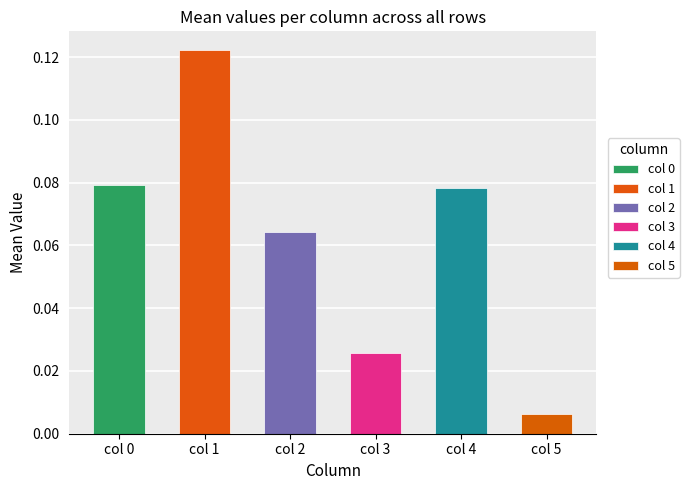

Reading left to right, list all the values displayed in this chart.

0: 0.1	0.1	0.1	0.1	0.1	0.1	0.1	0.1	0.1	0.1
1: 0.1	0.1	0.1	0.1	0.1	0.1	0.1	0.1	0.1	0.1
2: 0.1	0.1	0.1	0.1	0.1	0.1	0.1	0.1	0.1	0.1
3: 0.0	0.0	0.0	0.0	0.0	0.0	0.0	0.0	0.0	0.0
4: 0.1	0.1	0.1	0.1	0.1	0.1	0.1	0.1	0.1	0.1
5: 0.0	0.0	0.0	0.0	0.0	0.0	0.0	0.0	0.0	0.0